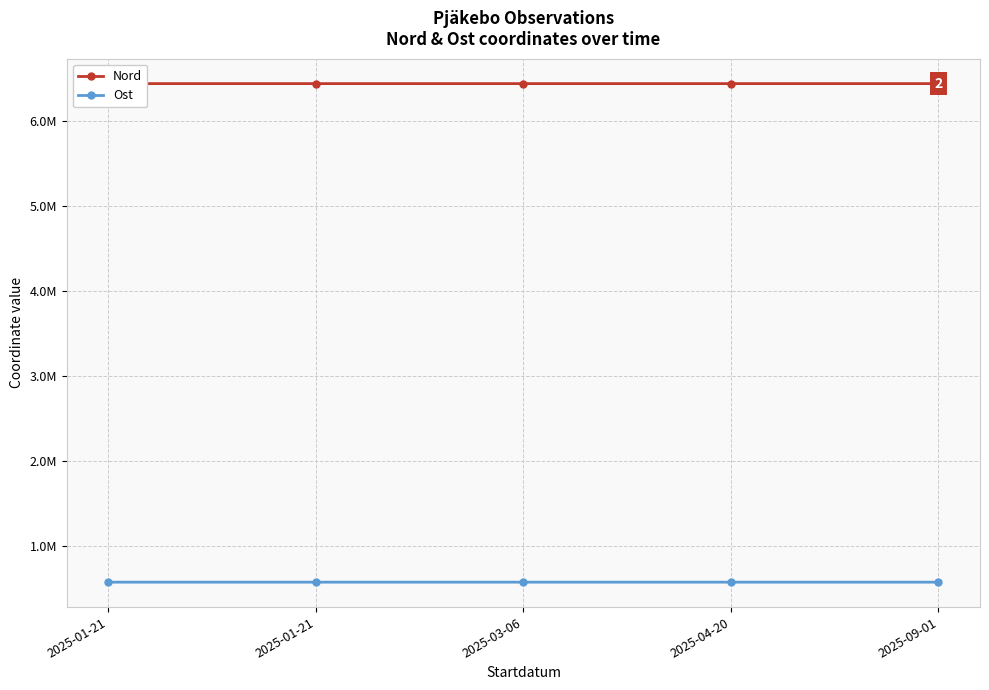

What are all the series names shown in the legend?

Nord, Ost